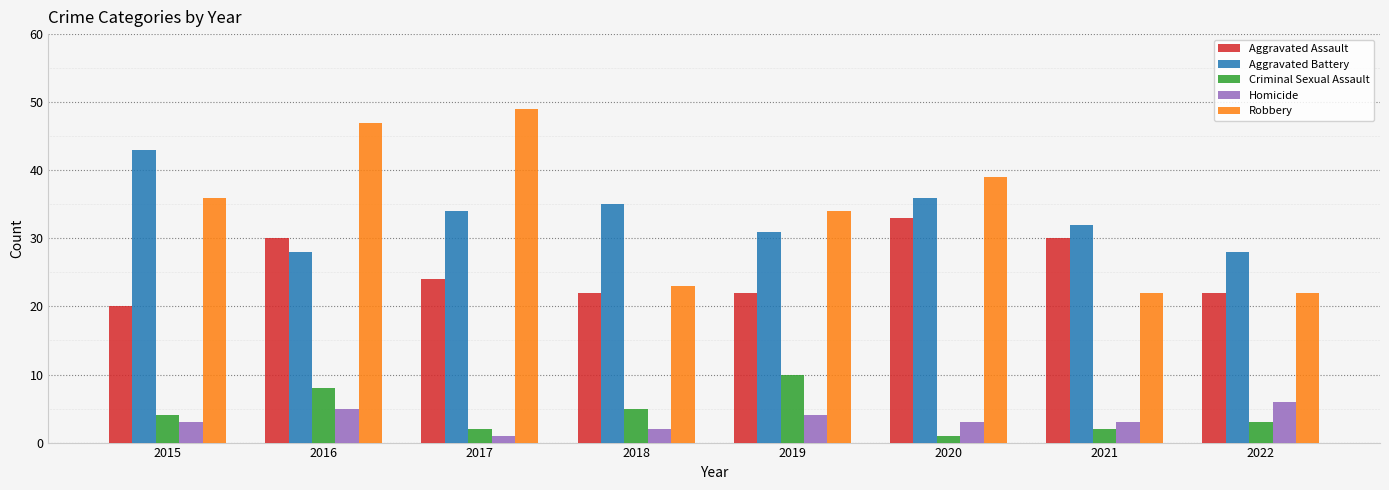

What is the smallest value displayed?

1